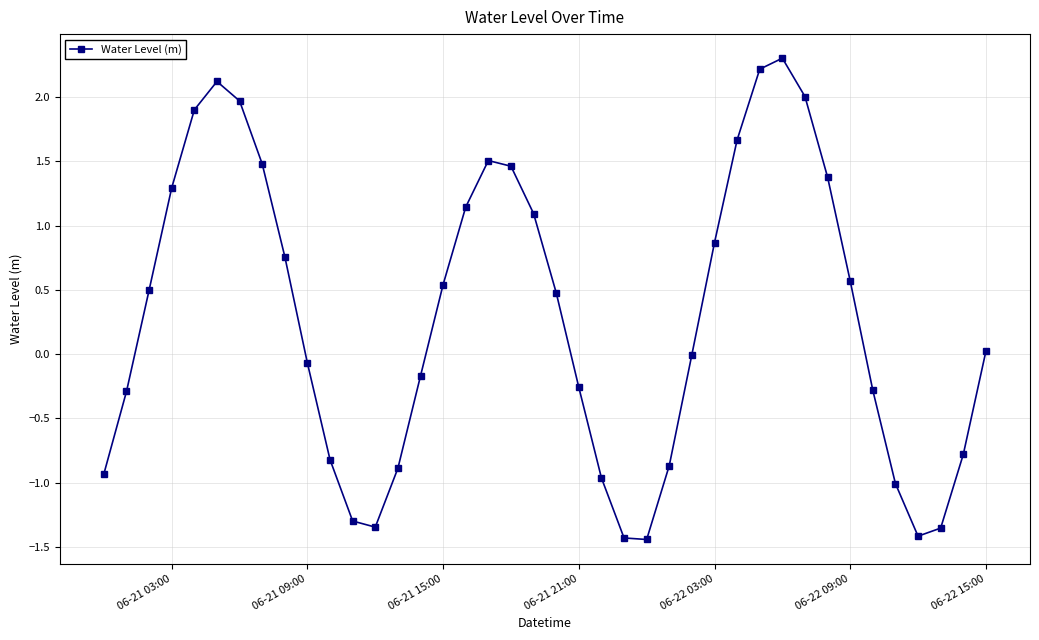

What is the value of the 4th point from the left?

1.3